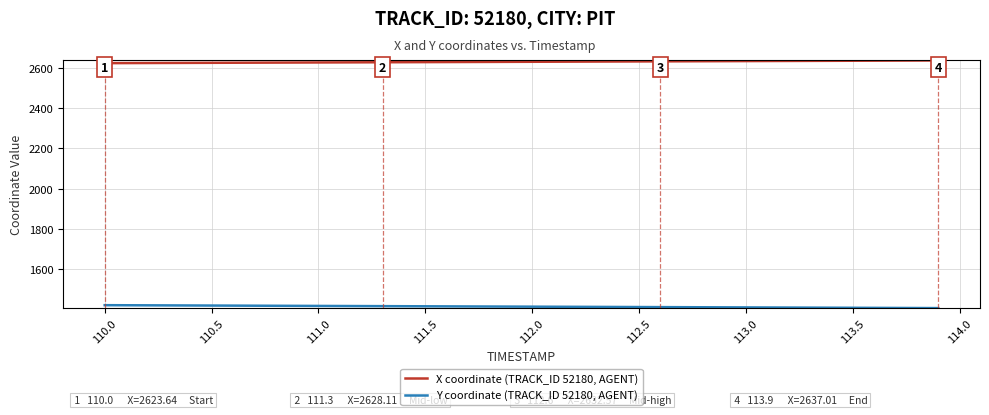

True or false: Y coordinate (TRACK_ID 52180, AGENT) and X coordinate (TRACK_ID 52180, AGENT) cross at least once.

False